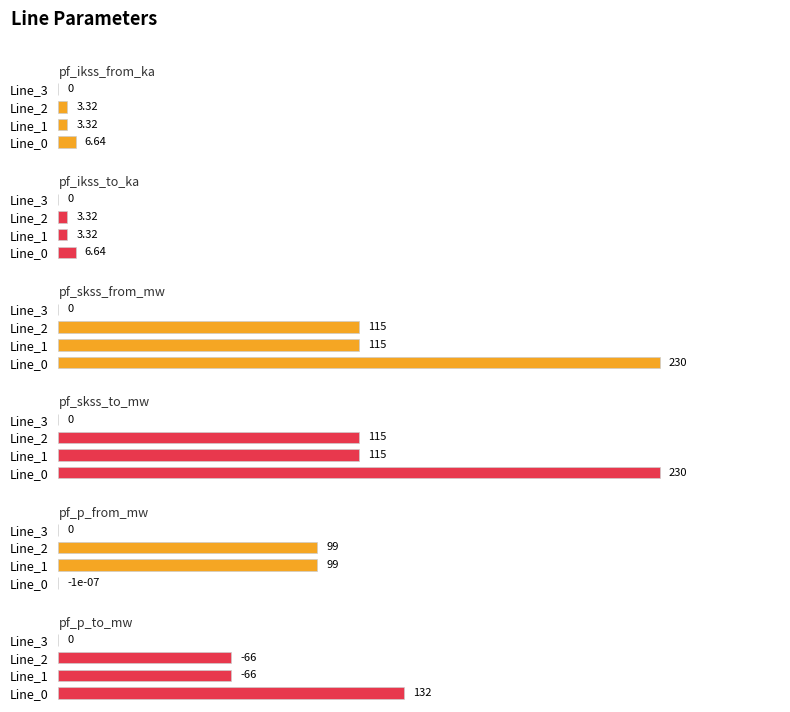

How many values in the pf_ikss_from_ka series are below 1?

1